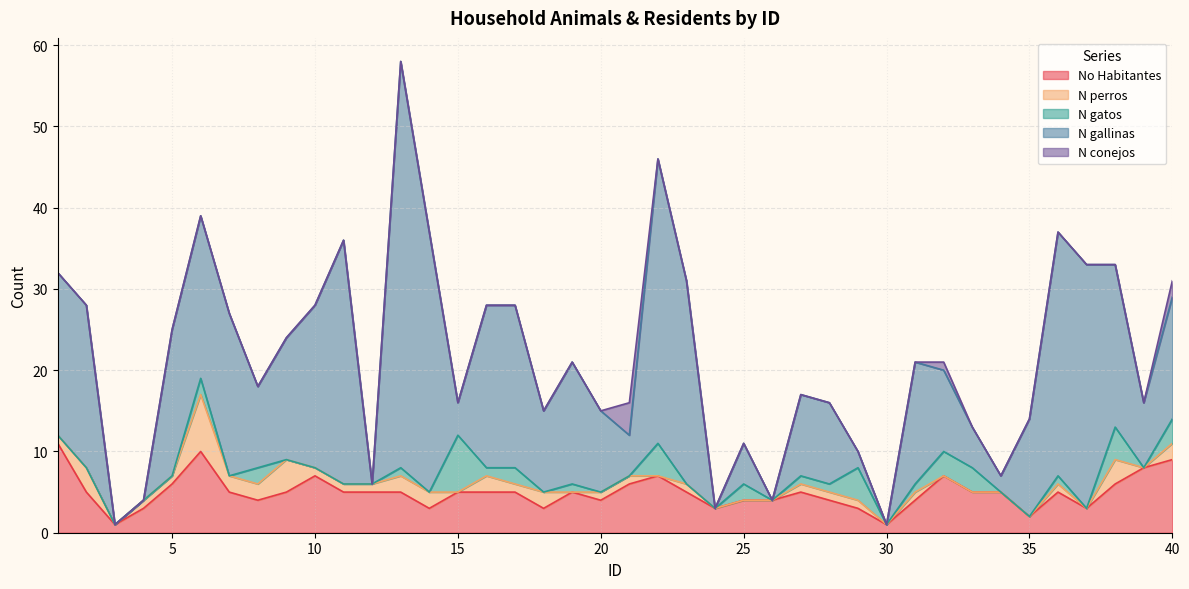

Where does the N gallinas series first go above 15?

1